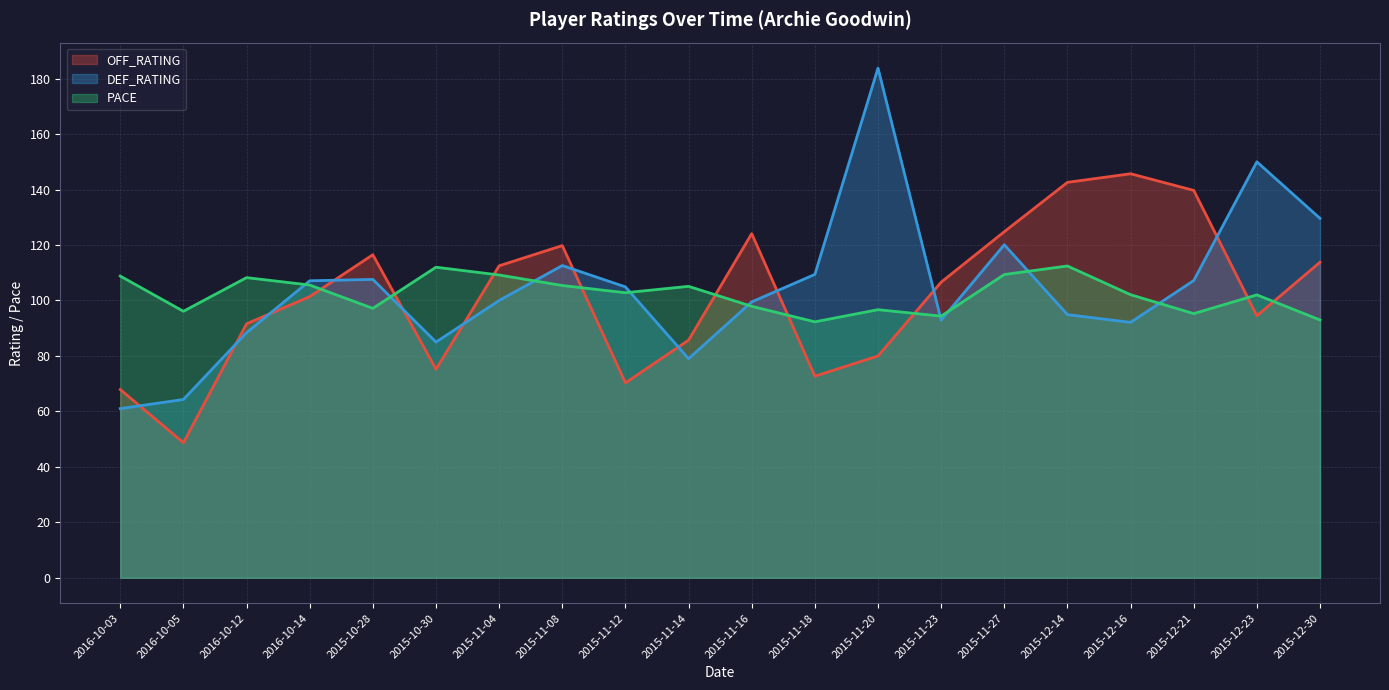

How many interior local peaks does the PACE series have?

6